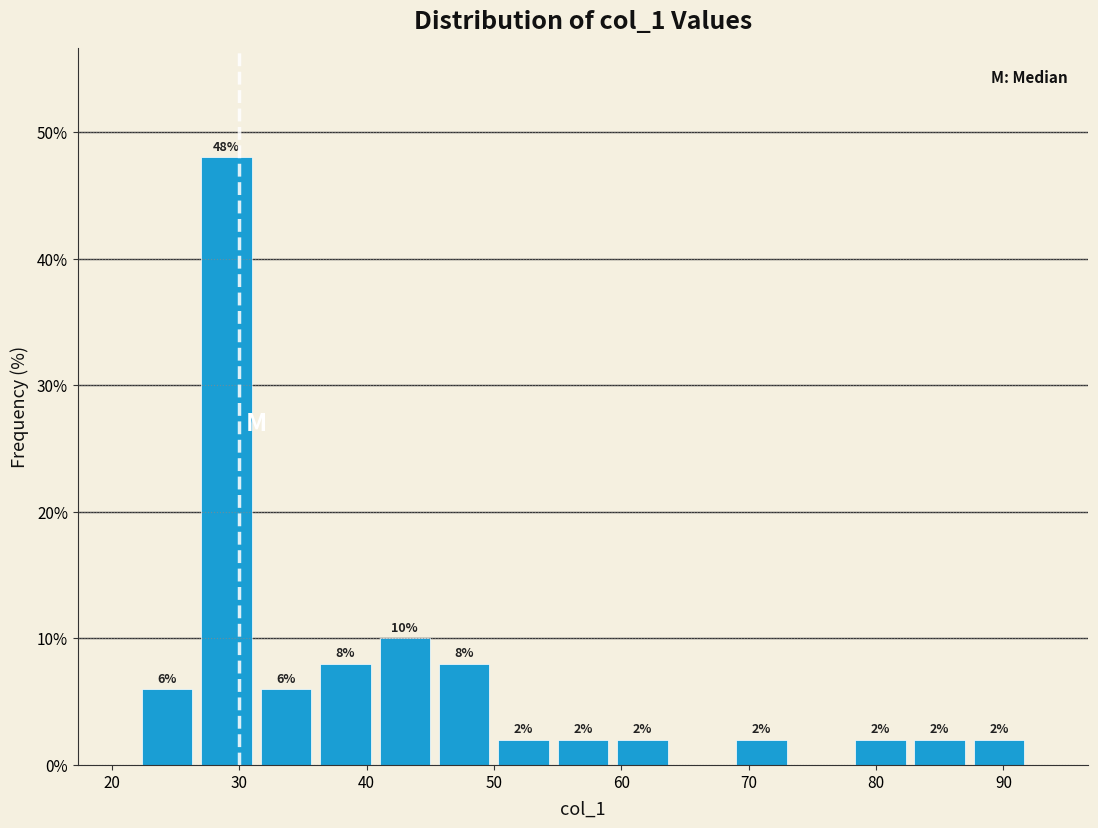

Which range on the x-axis has the tallest bar?

27 to 31